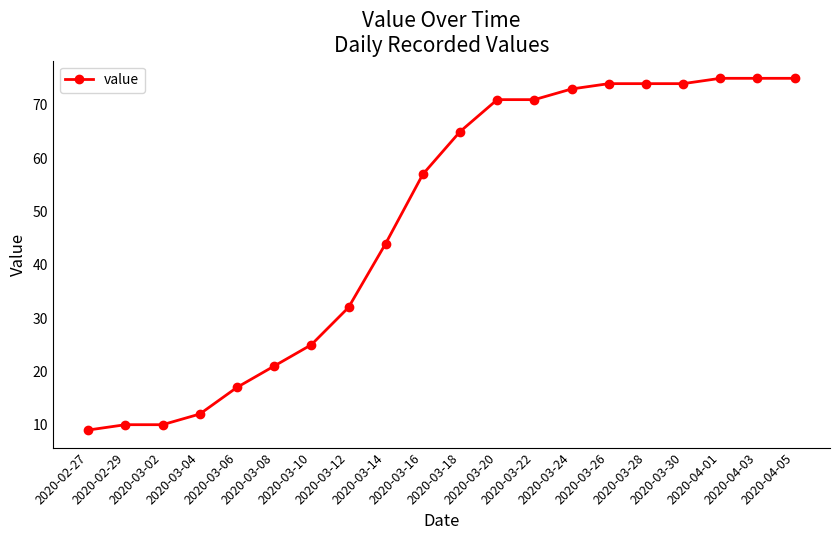

What position from the left is 2020-03-20?

12